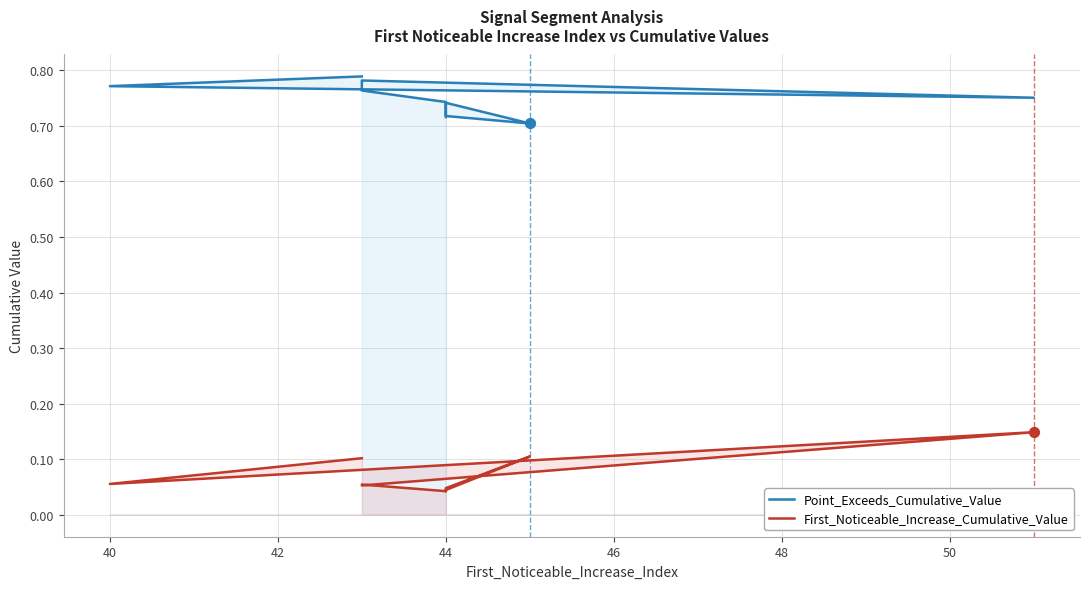

At how many categories does at least one series exceed 0?

10